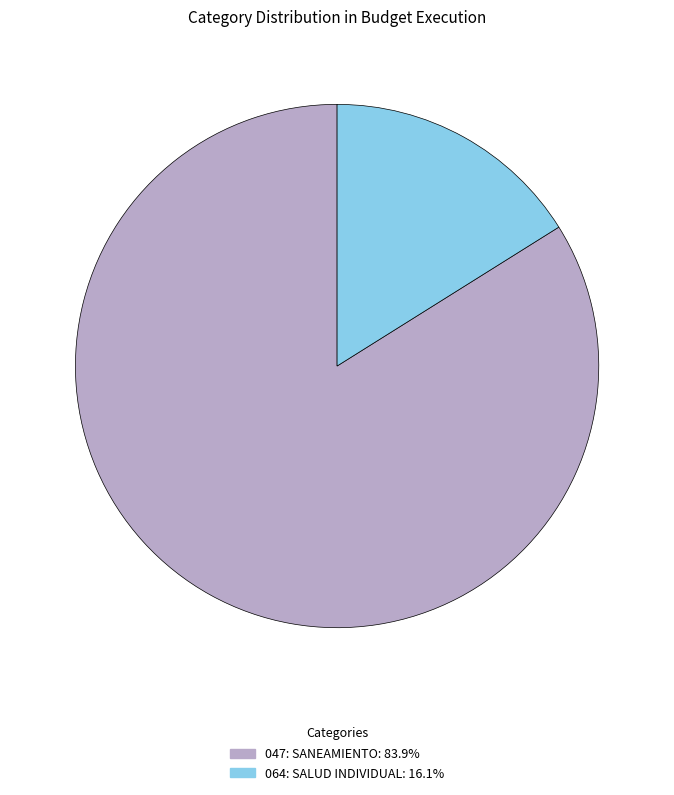

How many segments does this pie chart have?

2